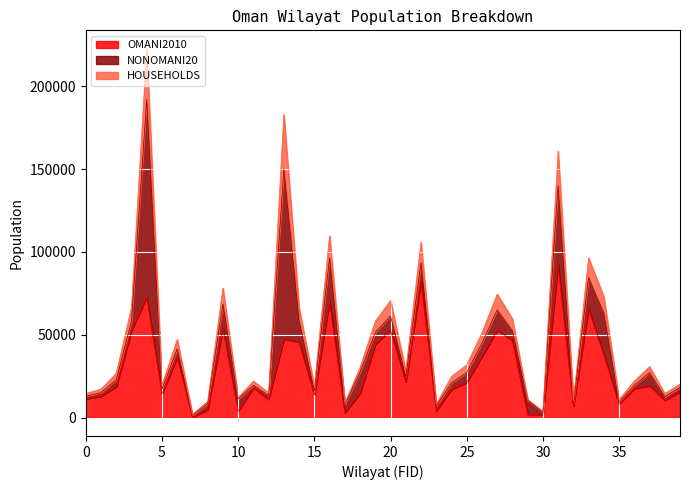

At which category is the sum across all series the highest?

4